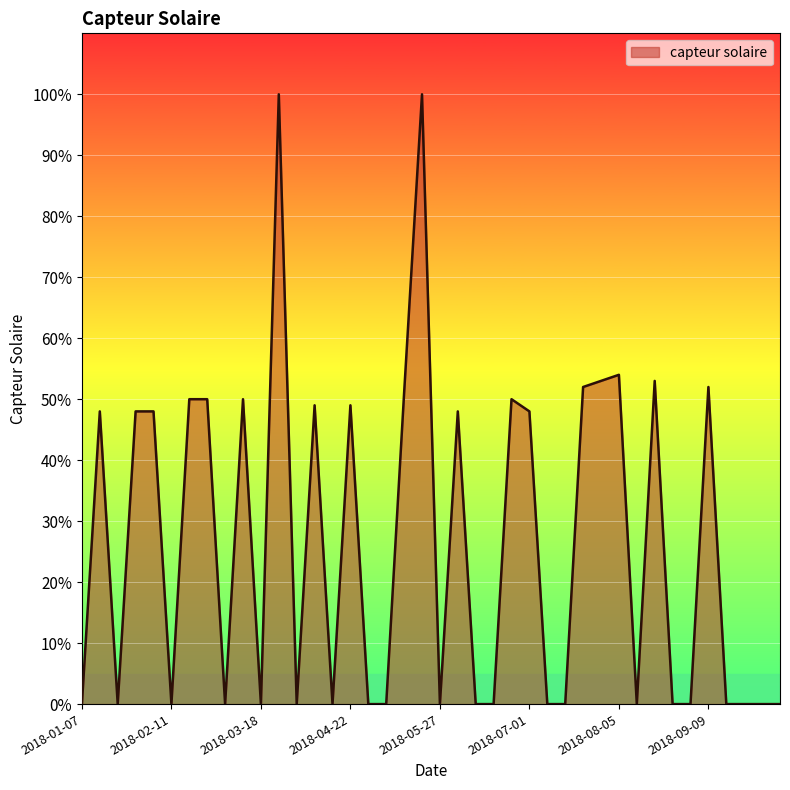

What is the difference between the maximum and minimum values?

100